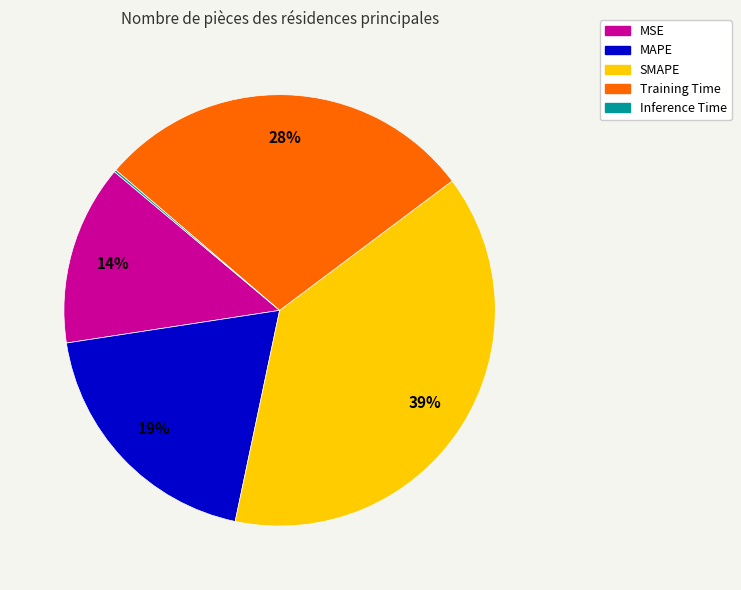

To the nearest percent, what percentage of the pie is Training Time?

28%